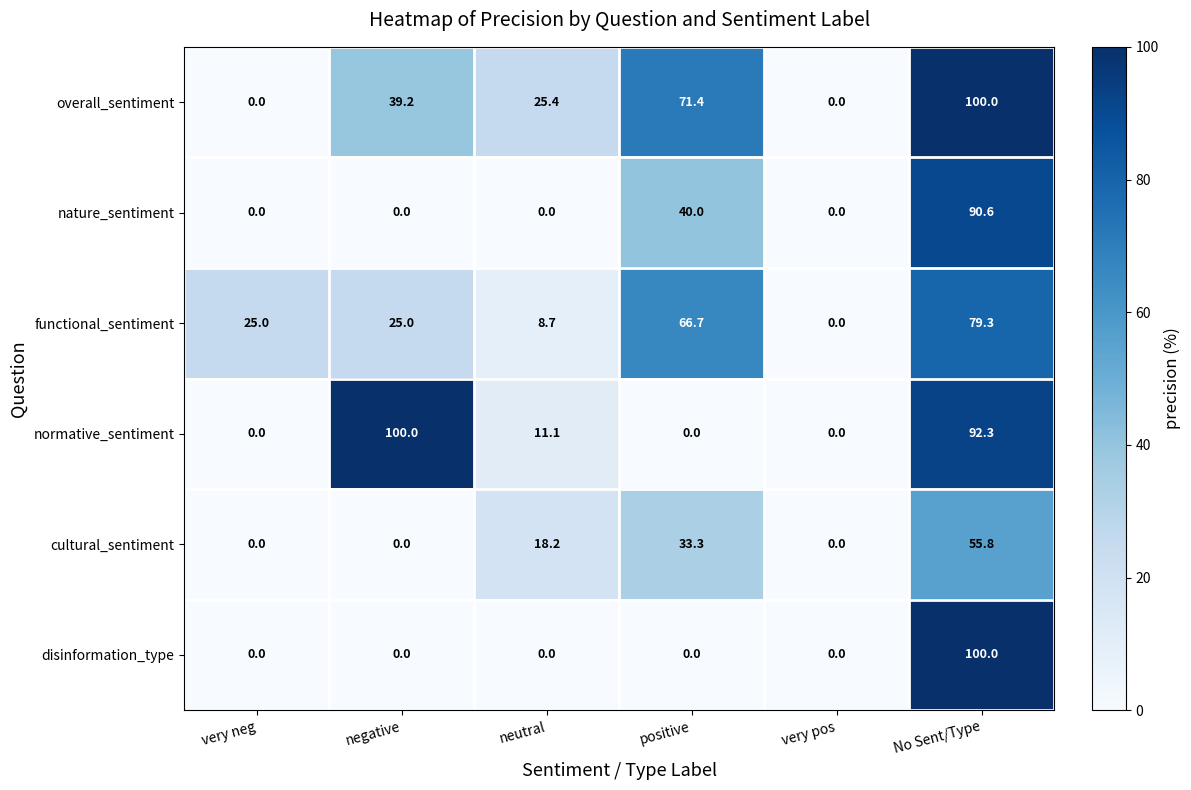

True or false: overall_sentiment has a value of 0.0 at very neg.

True